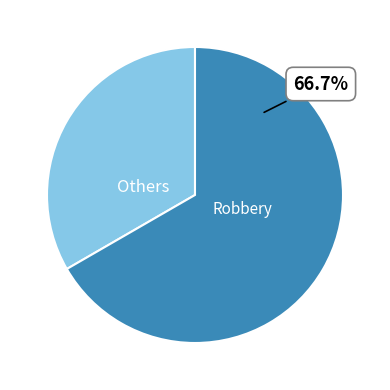

Does any single category account for the majority?

Yes